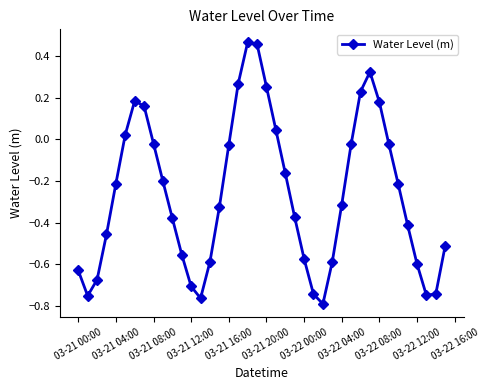

How many points are lower than both their immediate neighbors (excluding endpoints)?

4